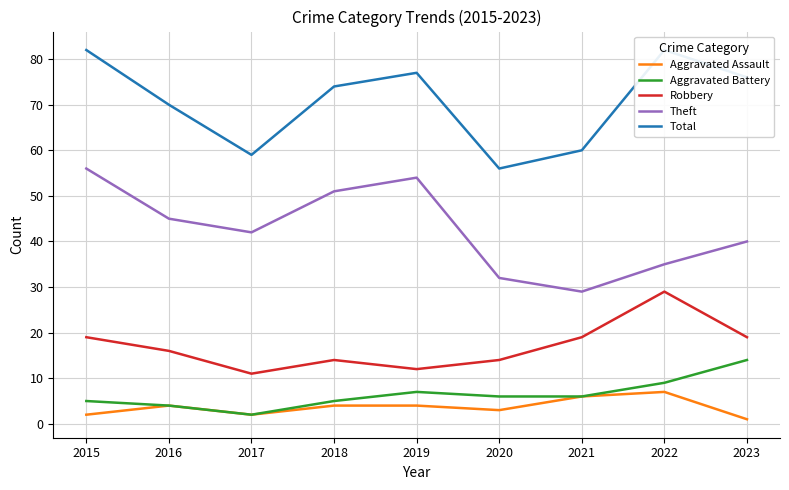

Is it true that Total equals 59 at 2017?

True